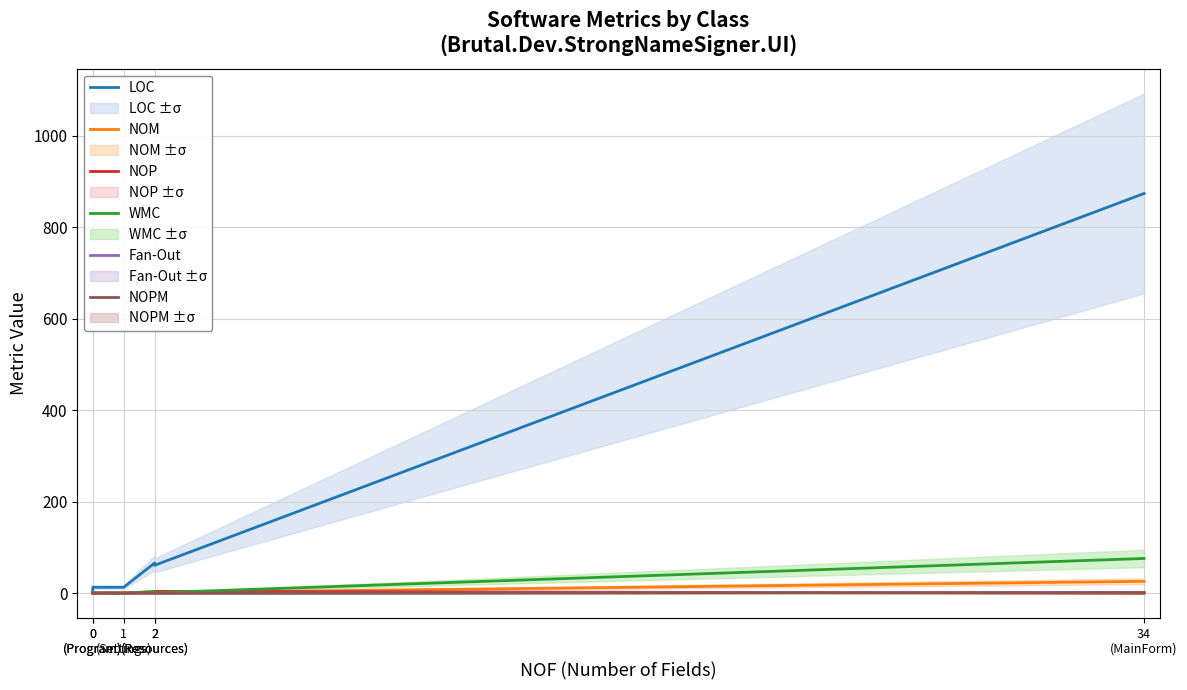

Which series has the largest total across all categories?

LOC